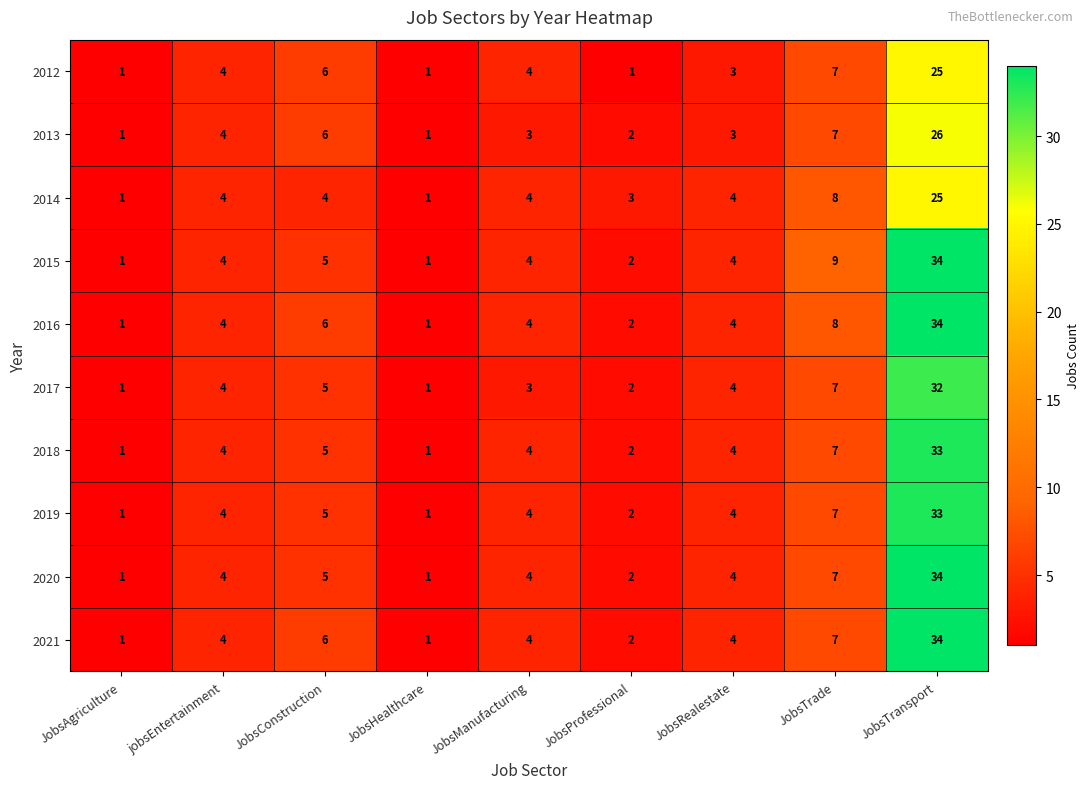

What is the total value across all series at JobsProfessional?

20